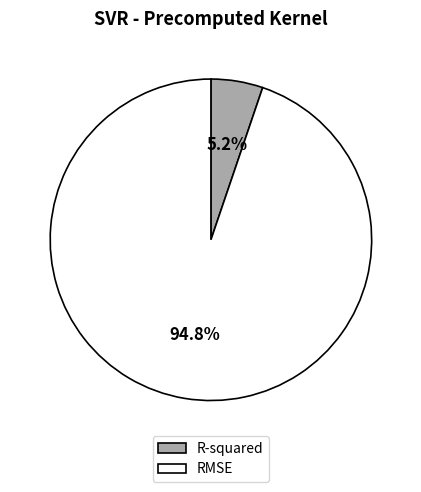

Which category has the biggest portion of the pie?

RMSE